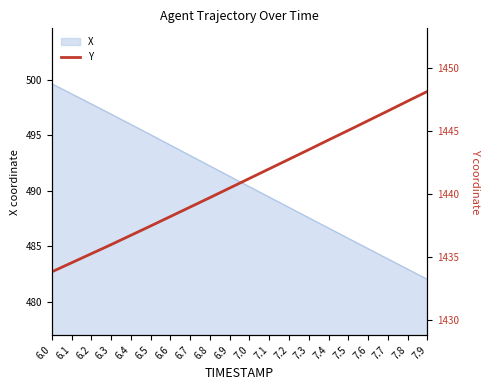

What is the label of the 7th point from the right?

7.3